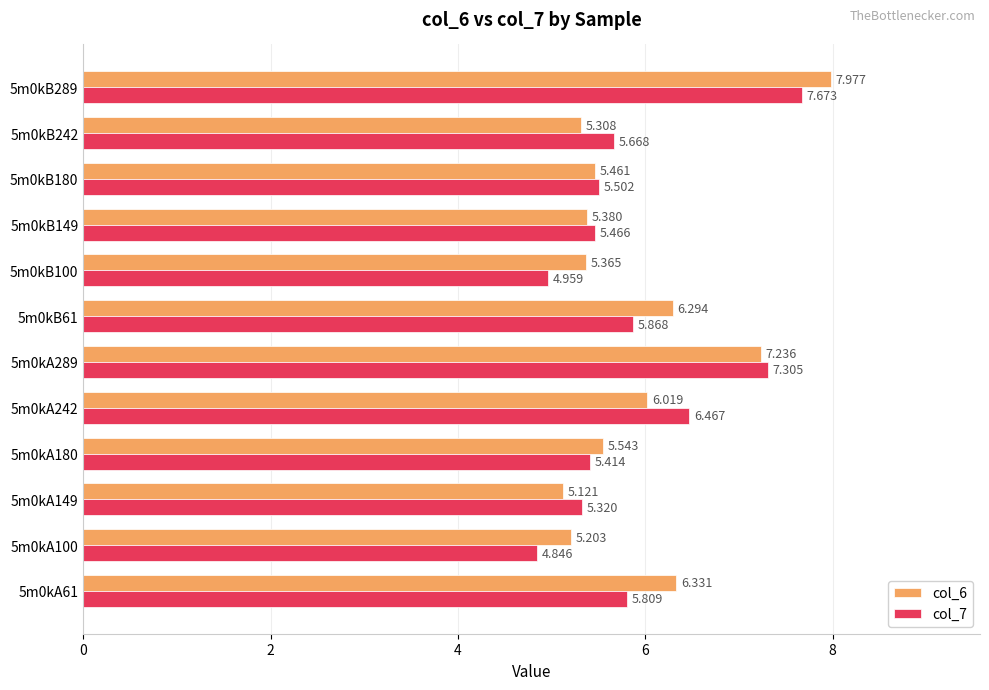

Is the value of col_7 at 5m0kB242 greater than the value of col_6 at 5m0kA61?

No